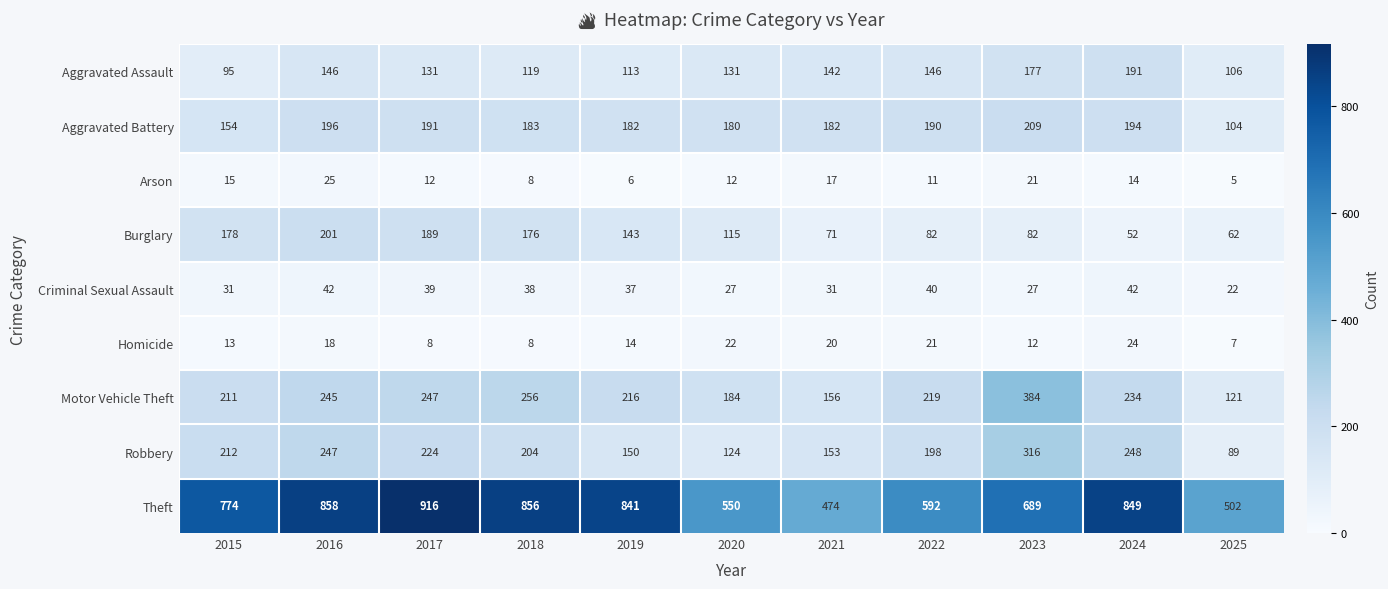

Read the Homicide value at 2016, to the nearest 10.

20